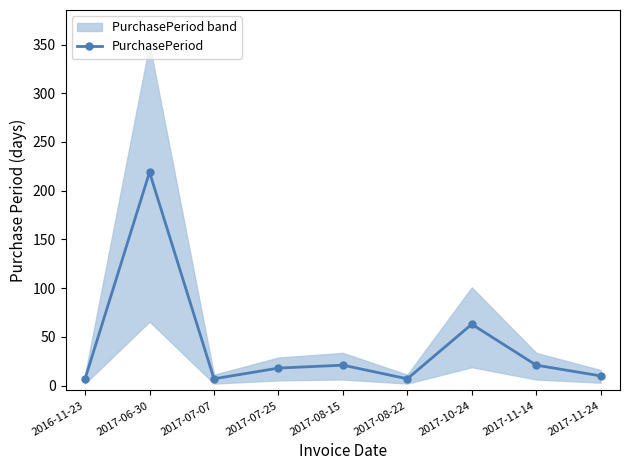

How many points are higher than both their immediate neighbors (excluding endpoints)?

3